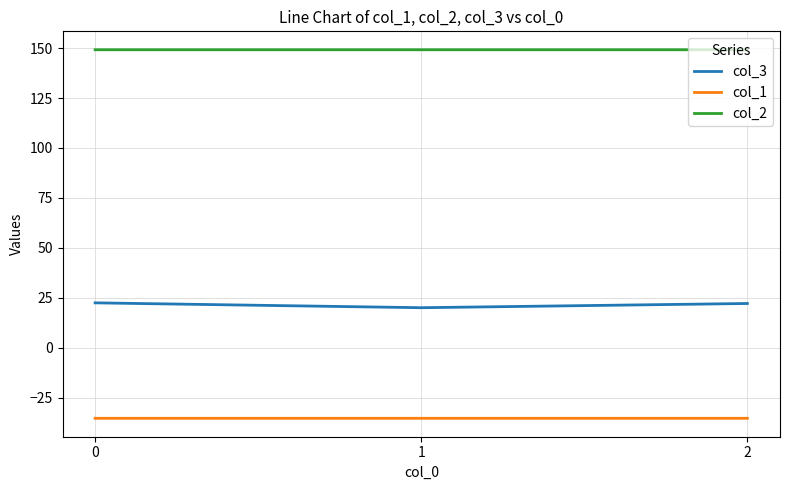

How many col_2 values are between 149 and 150?

3